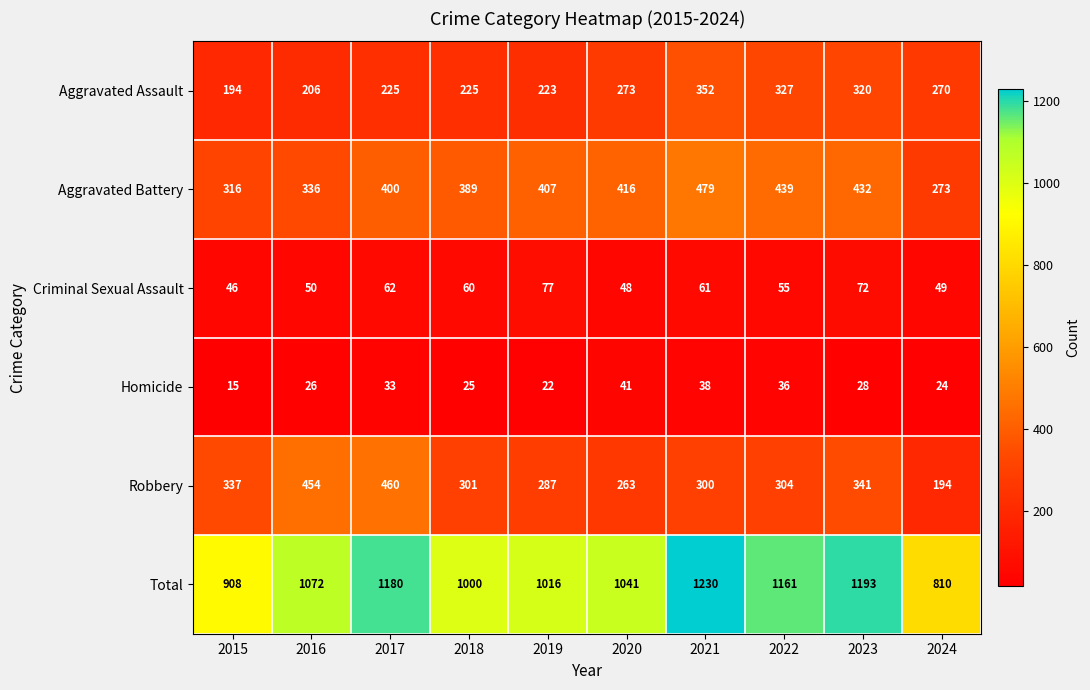

Count the number of data series in this chart.

6